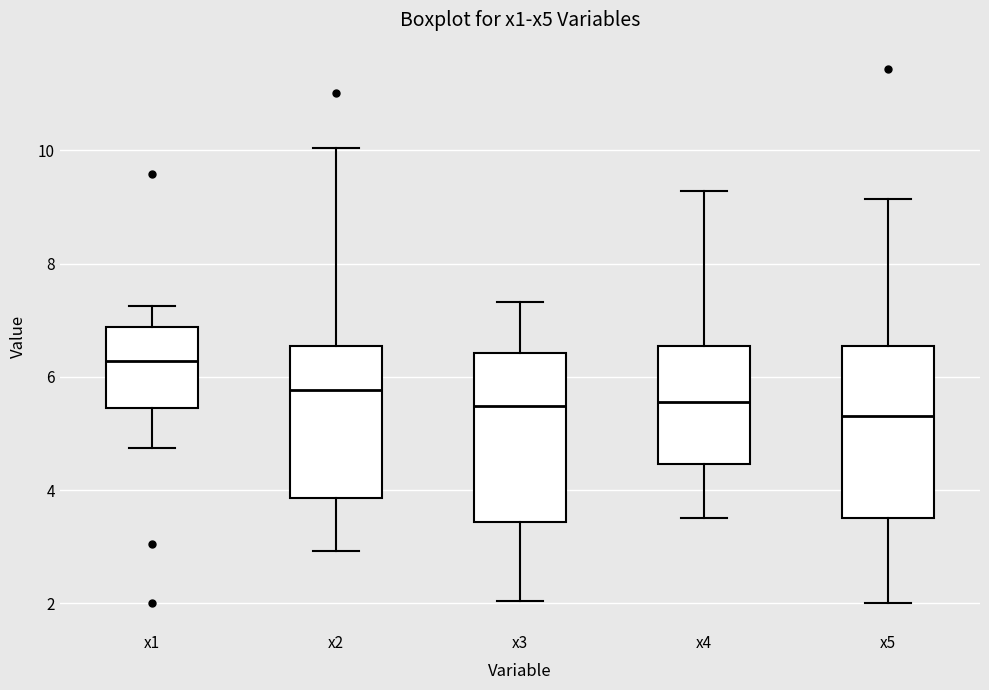

Reading left to right, read every box against the y-axis: the position of its median line, the range the box covers, and the ends of its whiskers. The values are not printed on the chart, so give them approximately, as read against the axis.

x1: median 6.2, box 5.4 to 6.8, whiskers 4.8 to 7.2
x2: median 5.8, box 3.8 to 6.6, whiskers 3.0 to 10.0
x3: median 5.4, box 3.4 to 6.4, whiskers 2.0 to 7.4
x4: median 5.6, box 4.4 to 6.6, whiskers 3.4 to 9.2
x5: median 5.4, box 3.6 to 6.6, whiskers 2.0 to 9.2